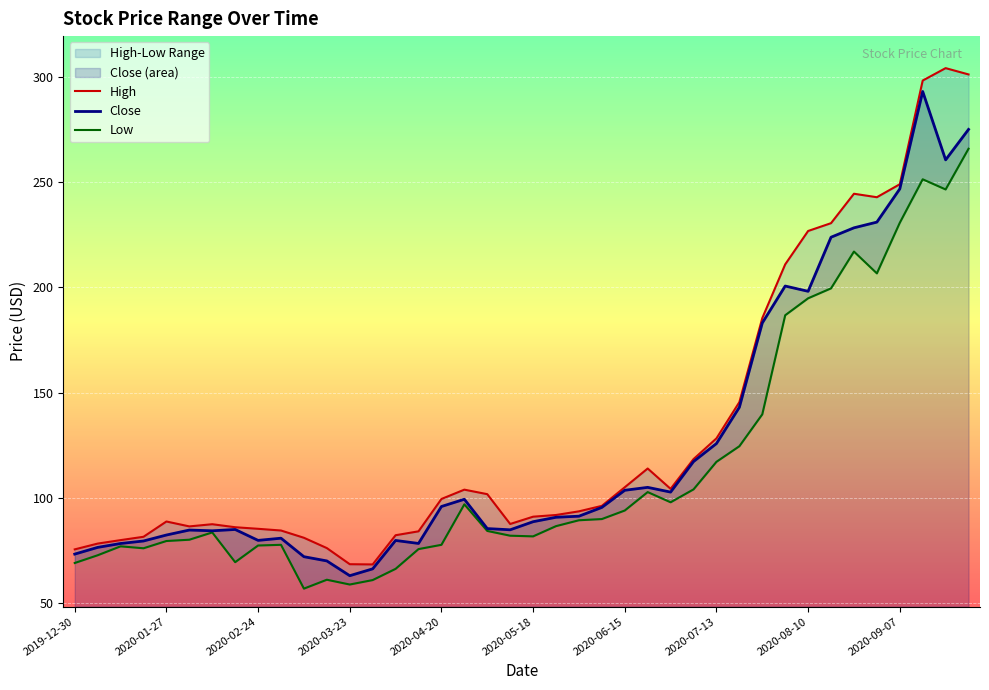

In Close, how many points are higher than both neighbors (excluding endpoints)?

8